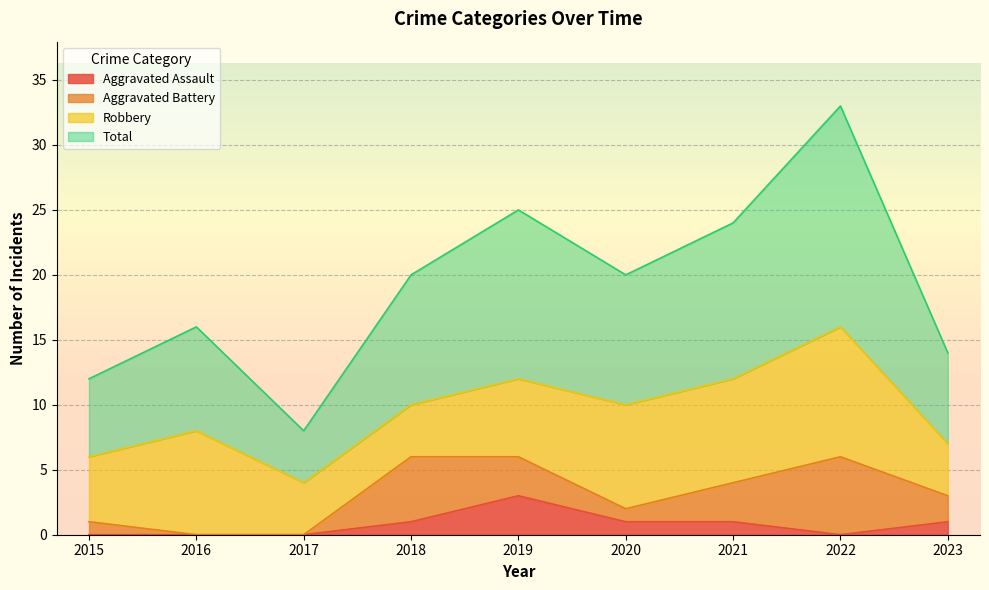

The Total series shows 31 at 2018. True or false?

False